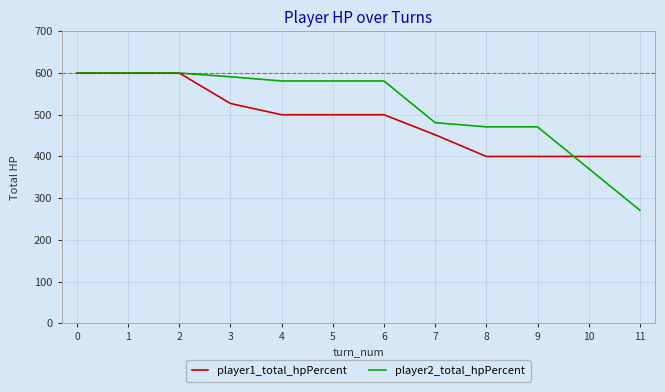

Is the value of player1_total_hpPercent at 9 greater than the value of player2_total_hpPercent at 3?

No